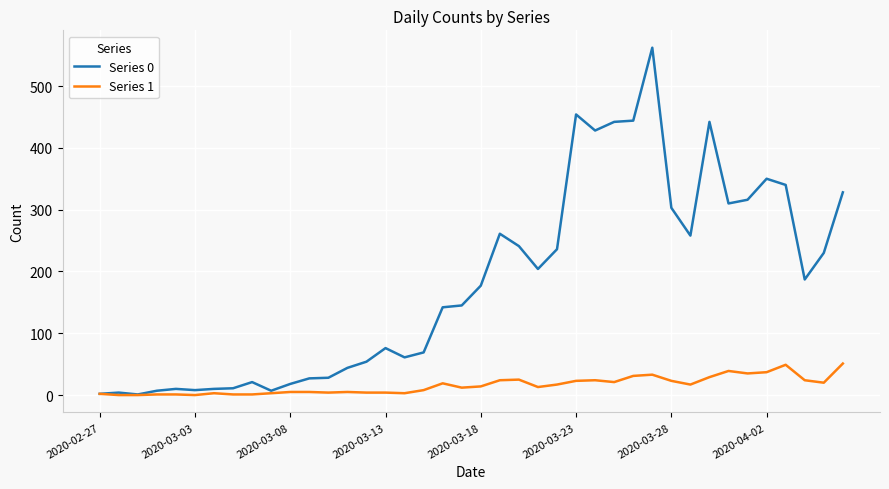

Which series has the largest total across all categories?

Series 0